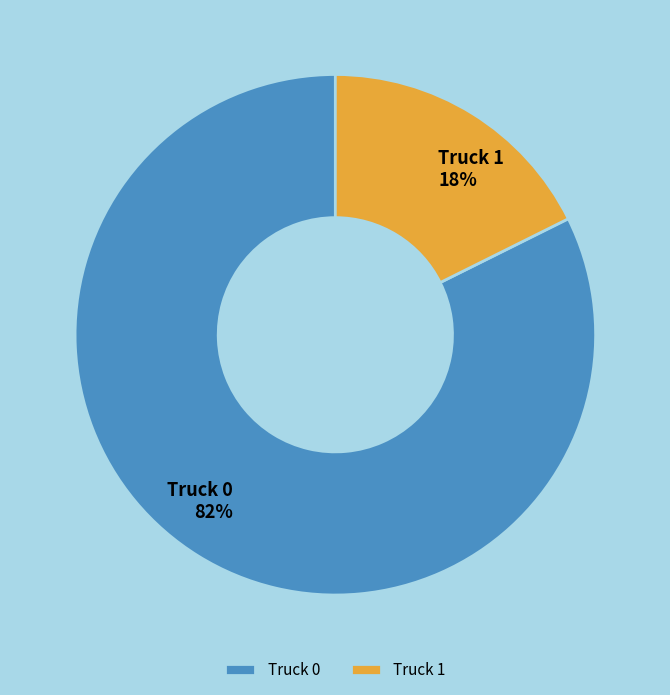

Between Truck 0 and Truck 1, which is larger?

Truck 0